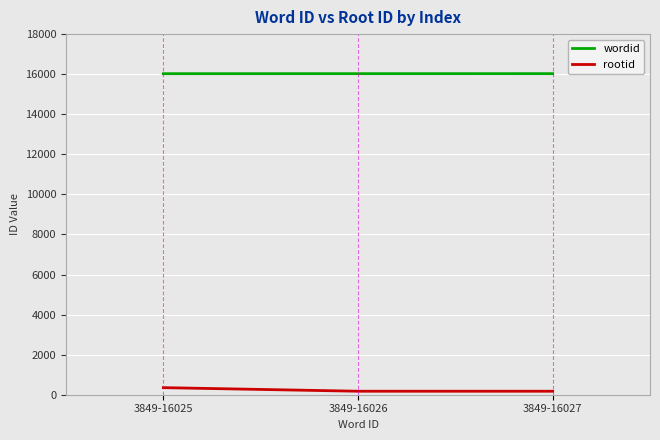

Rank the series at 3849-16026 from lowest to highest value.

rootid, wordid